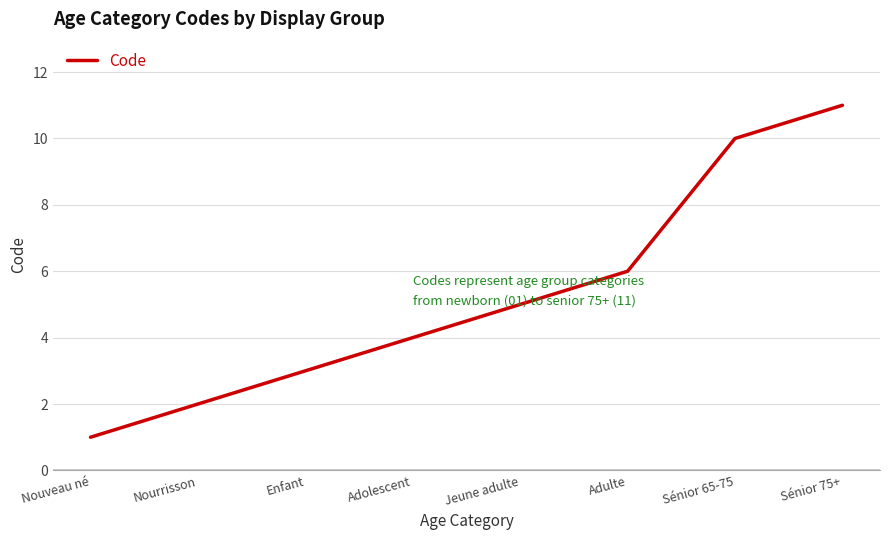

Does the chart have visible grid lines?

Yes